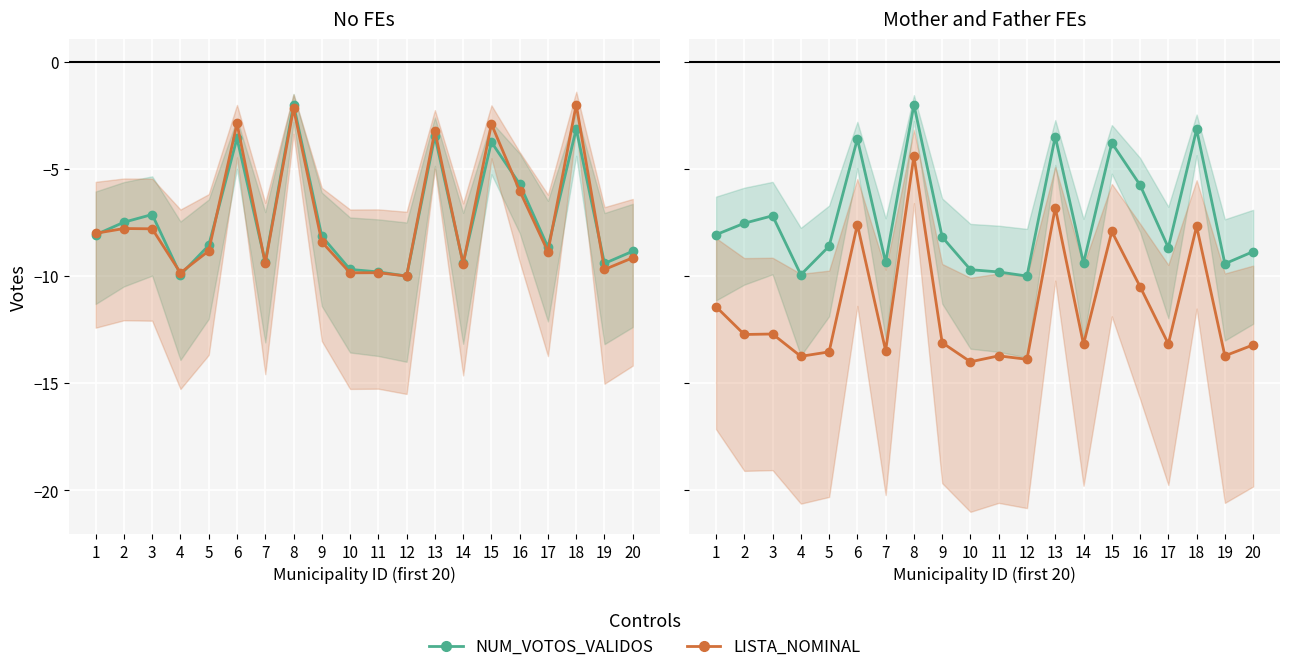

At which category does NUM_VOTOS_VALIDOS reach its first local peak?

3